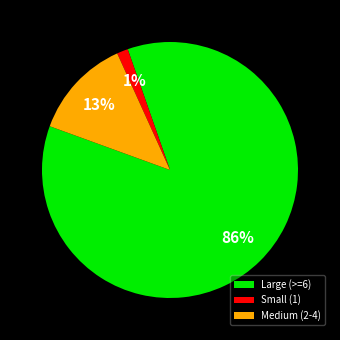

What percentage is the Medium (2-4) slice, to the nearest percent?

13%